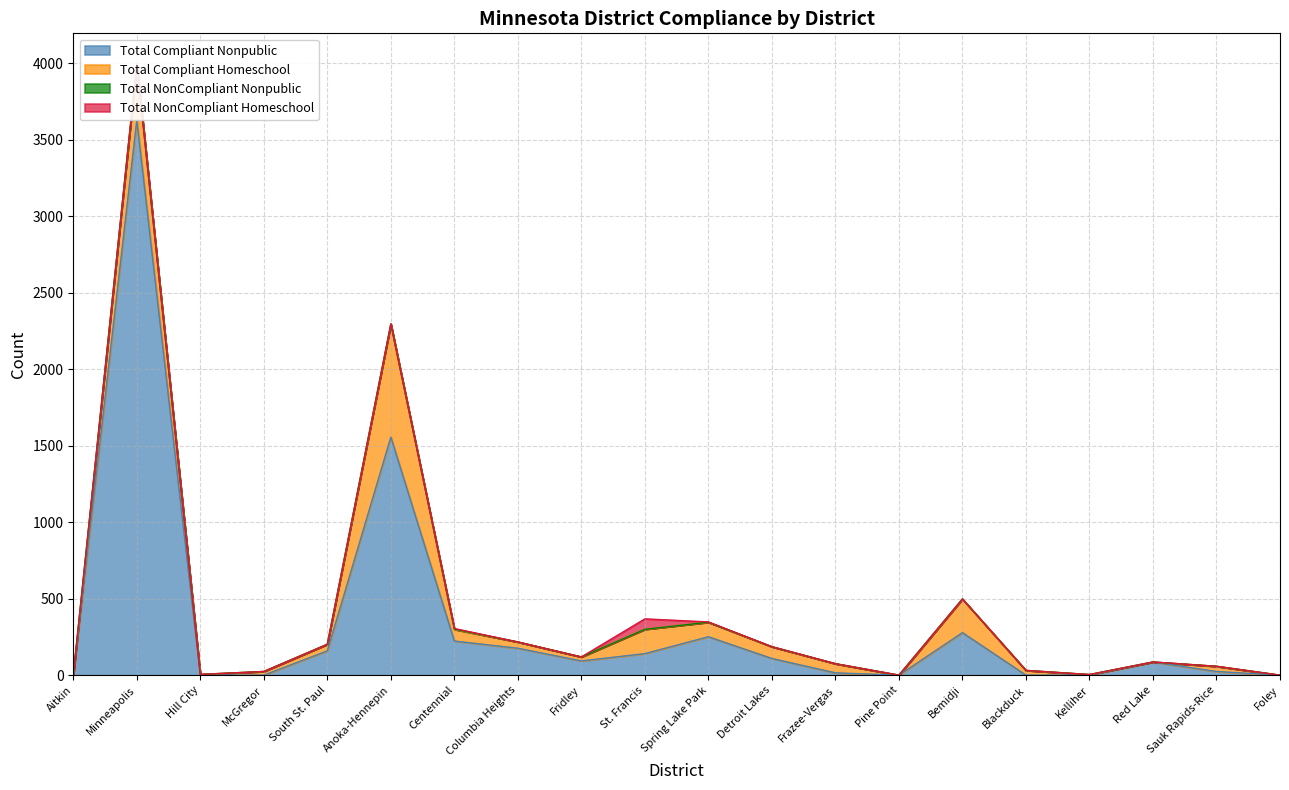

At how many categories does at least one series exceed 2830?

1